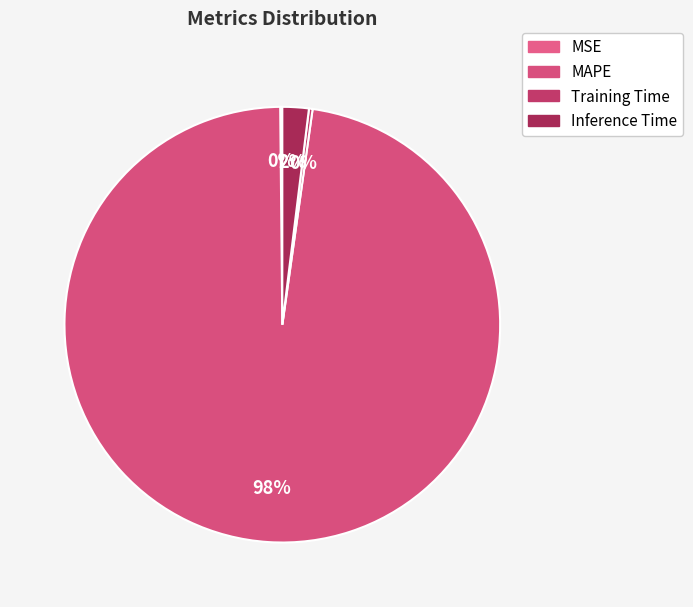

The MSE slice represents 0% of the pie. True or false?

True